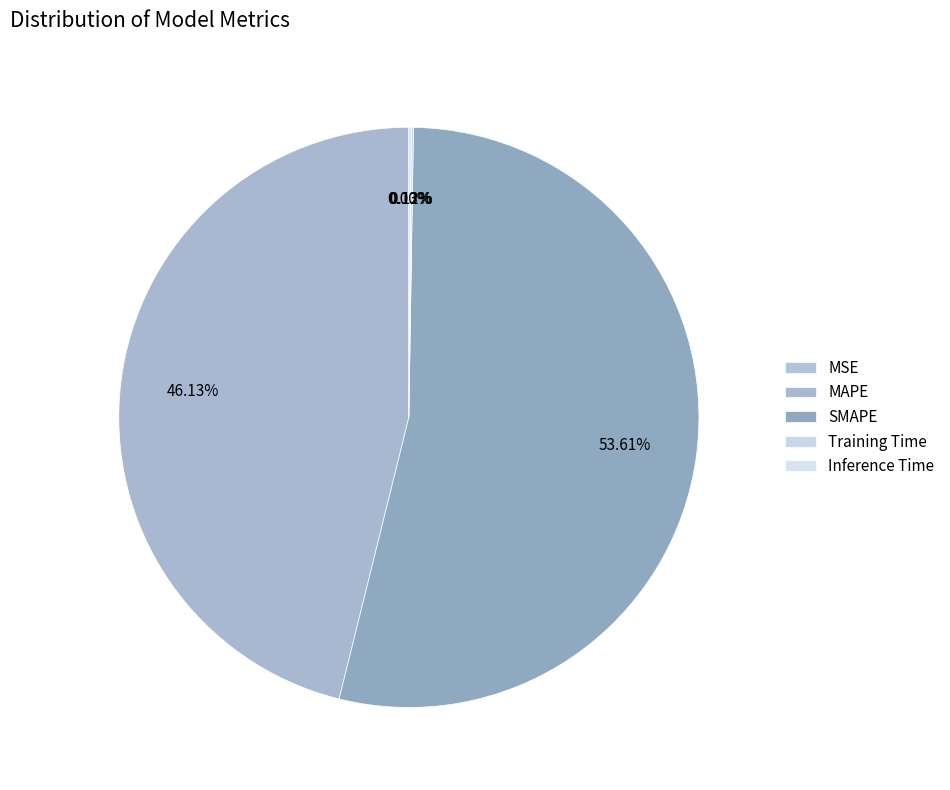

Which has a higher value, SMAPE or MSE?

SMAPE